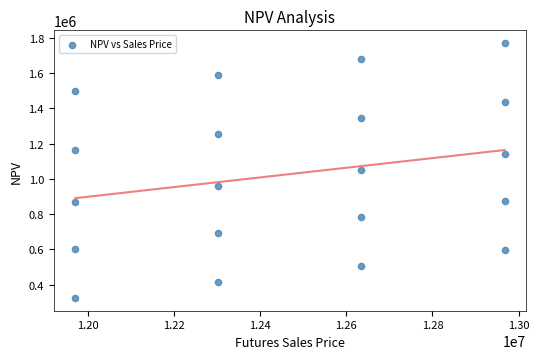

What is the range of Y values (max minus min)?

1445523.7